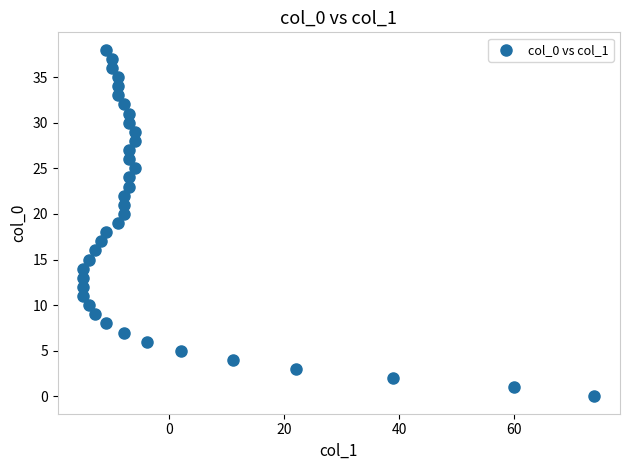

What is the range of X values (max minus min)?

89